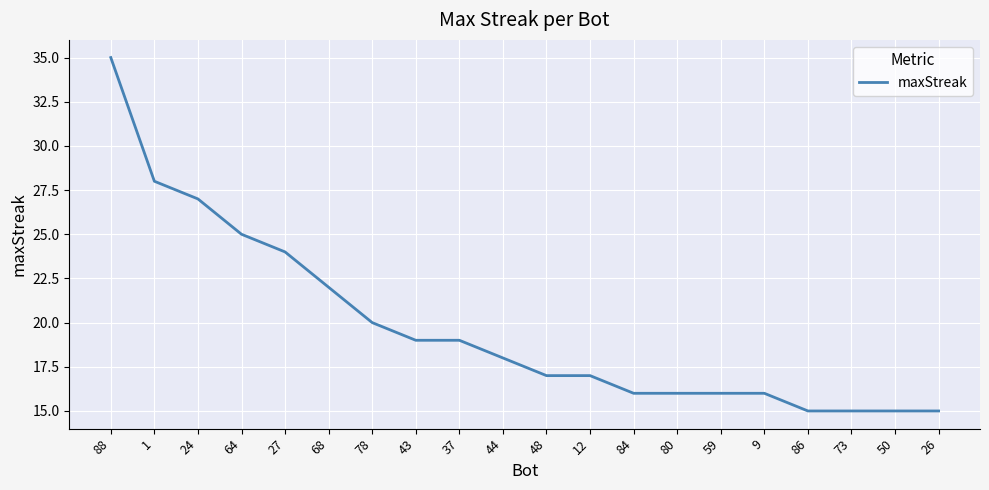

What is the difference between the maximum and minimum values?

20